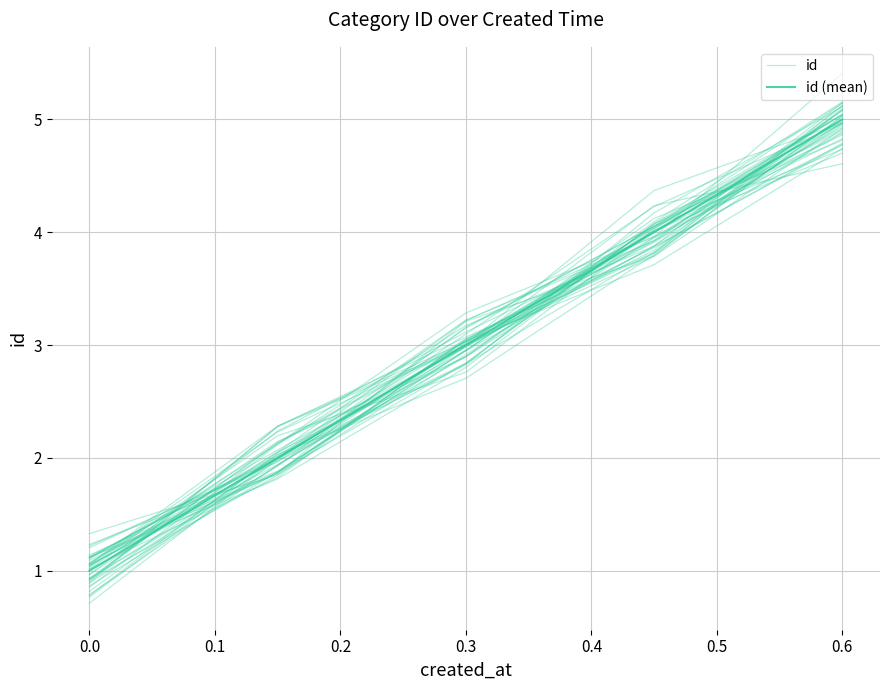

What is the value of the id (mean) point at the 4th from the left?

4.0